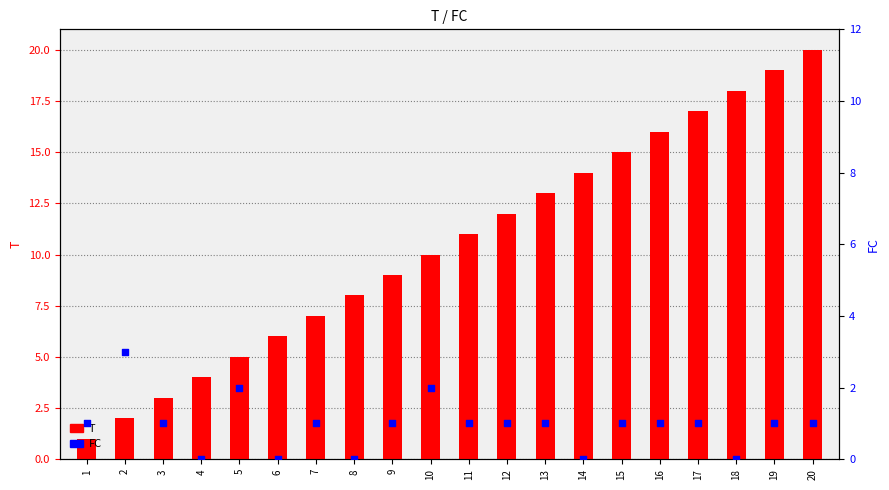

What are all the series names shown in the legend?

T, FC